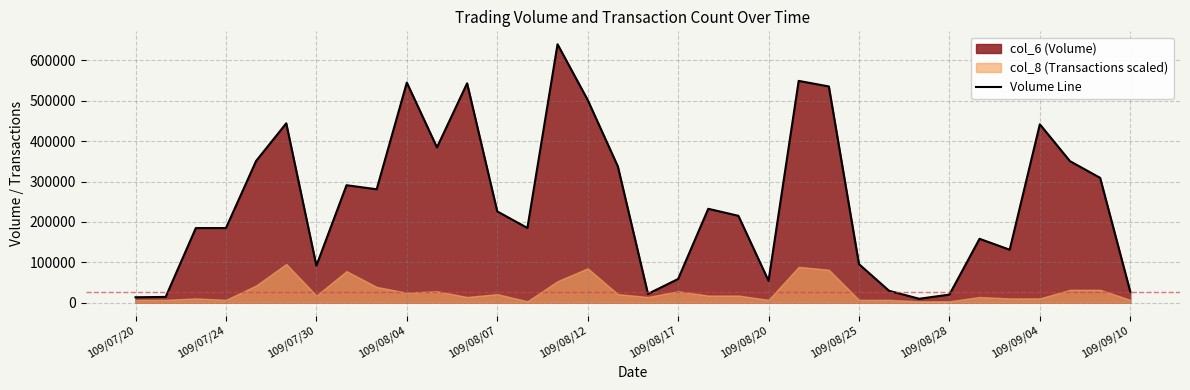

Does the chart have visible grid lines?

Yes